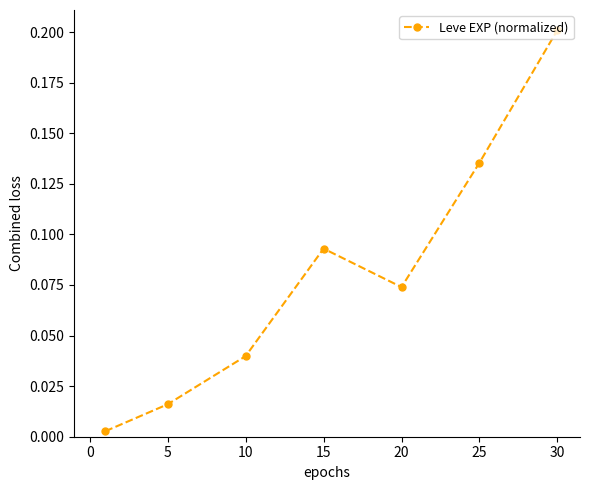

How many interior local peaks (higher than both neighbors) does the data have?

1